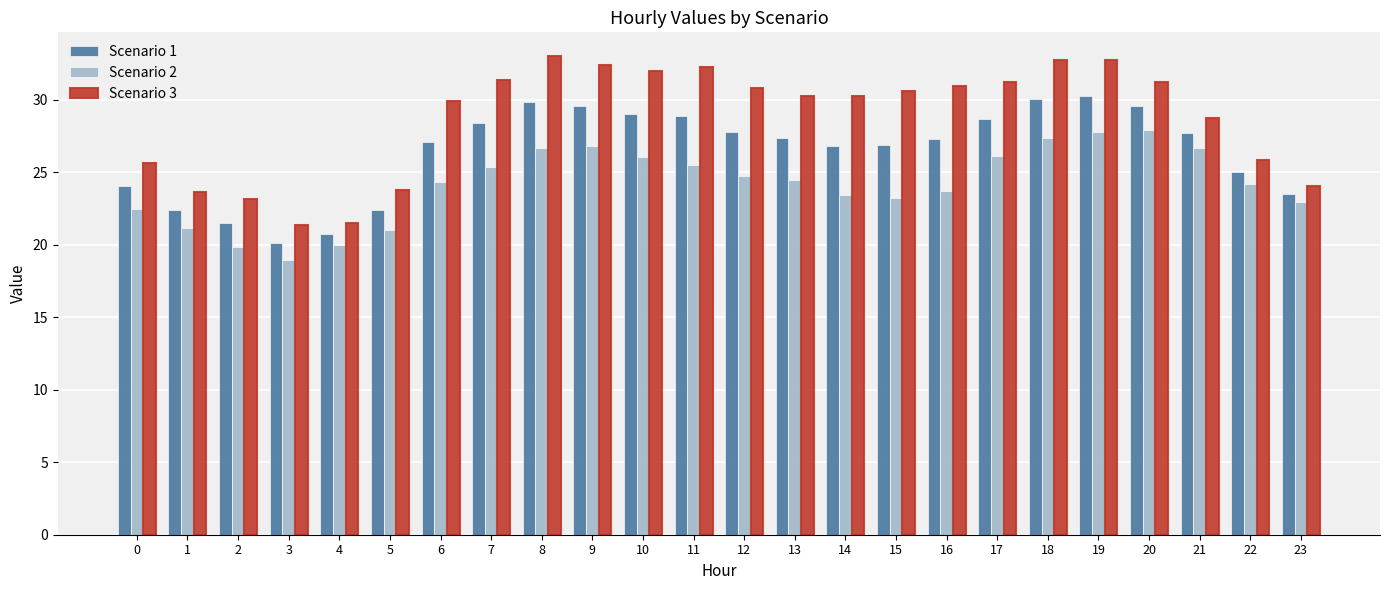

Is the value of Scenario 1 at 20 greater than the value of Scenario 3 at 10?

No